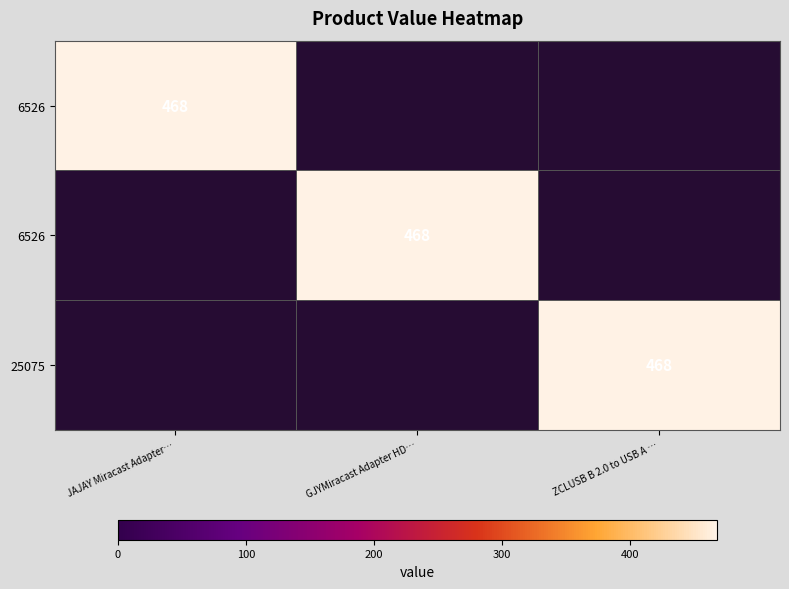

What is the difference between the highest and lowest values at GJYMiracast Adapter HD…?

468